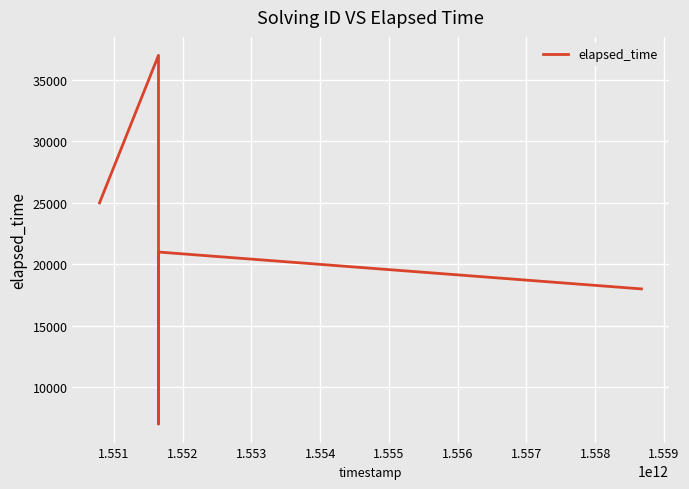

How many categories are shown in the chart?

8